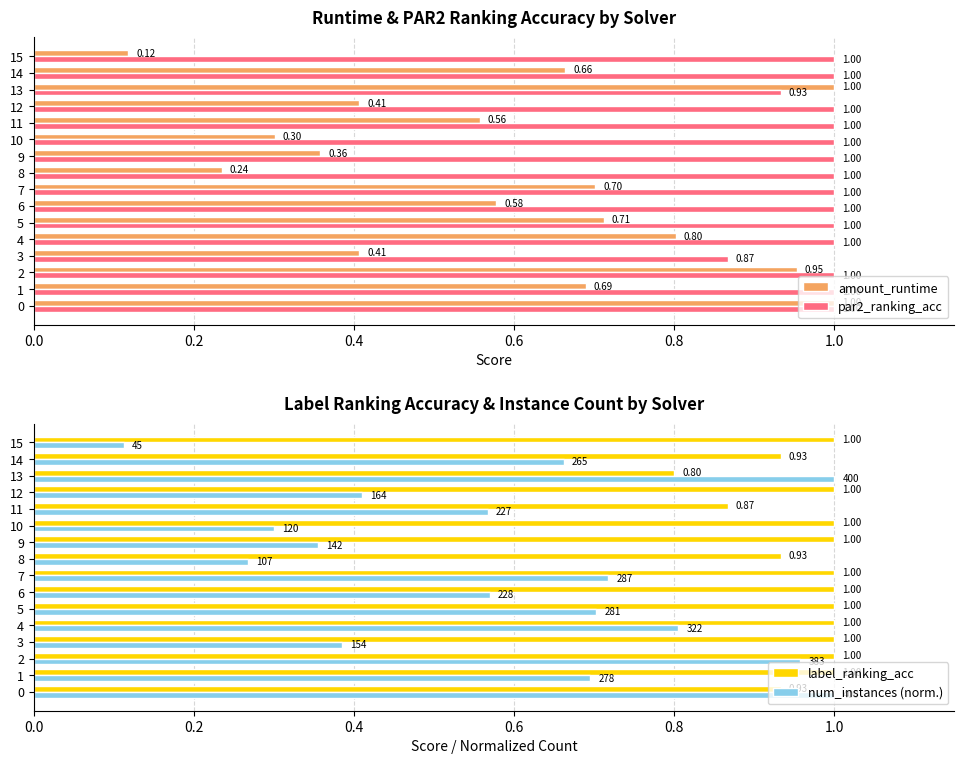

What are all the series names shown in the legend?

amount_runtime, par2_ranking_acc, label_ranking_acc, num_instances (norm.)